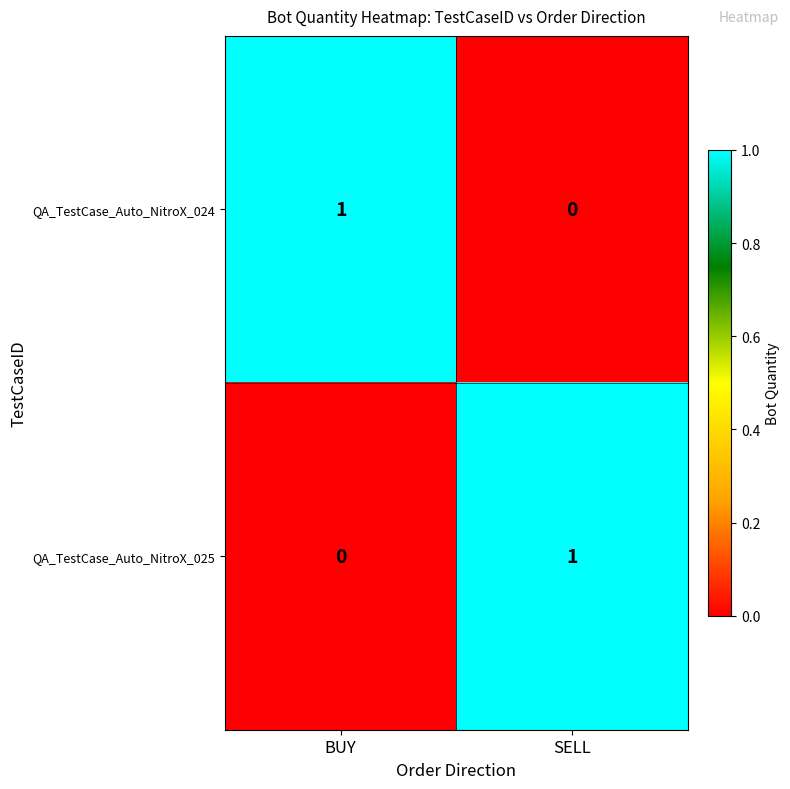

Is the value of QA_TestCase_Auto_NitroX_025 at SELL greater than the value of QA_TestCase_Auto_NitroX_024 at SELL?

Yes